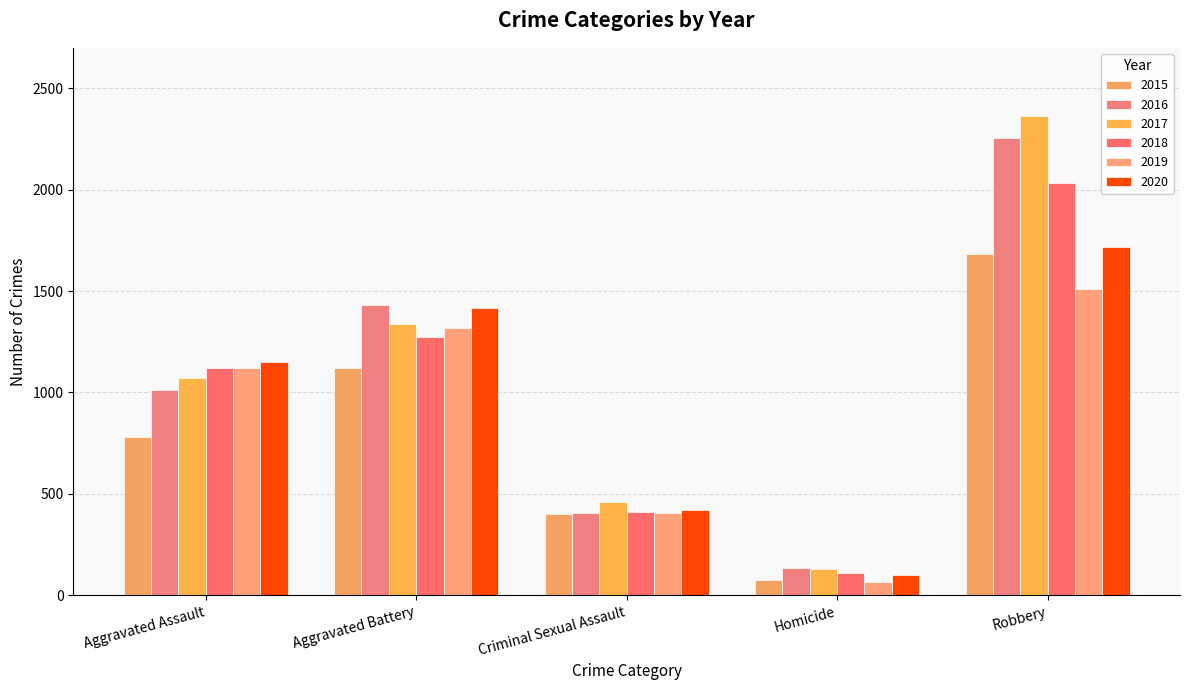

How many values in the 2019 series are below 1119?

2